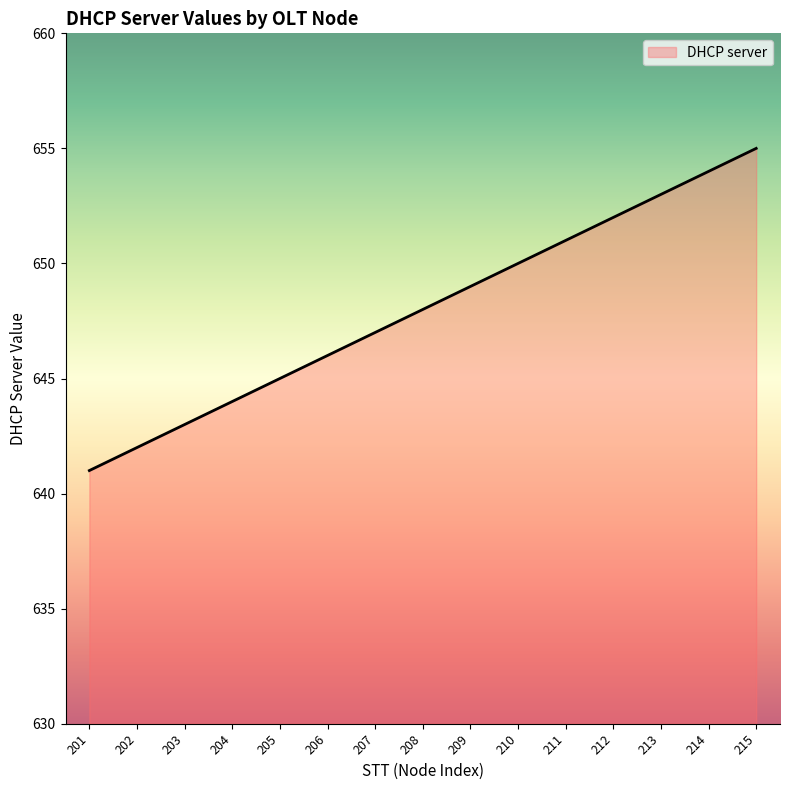

What is the sum of the values at 201 and 214?

1295